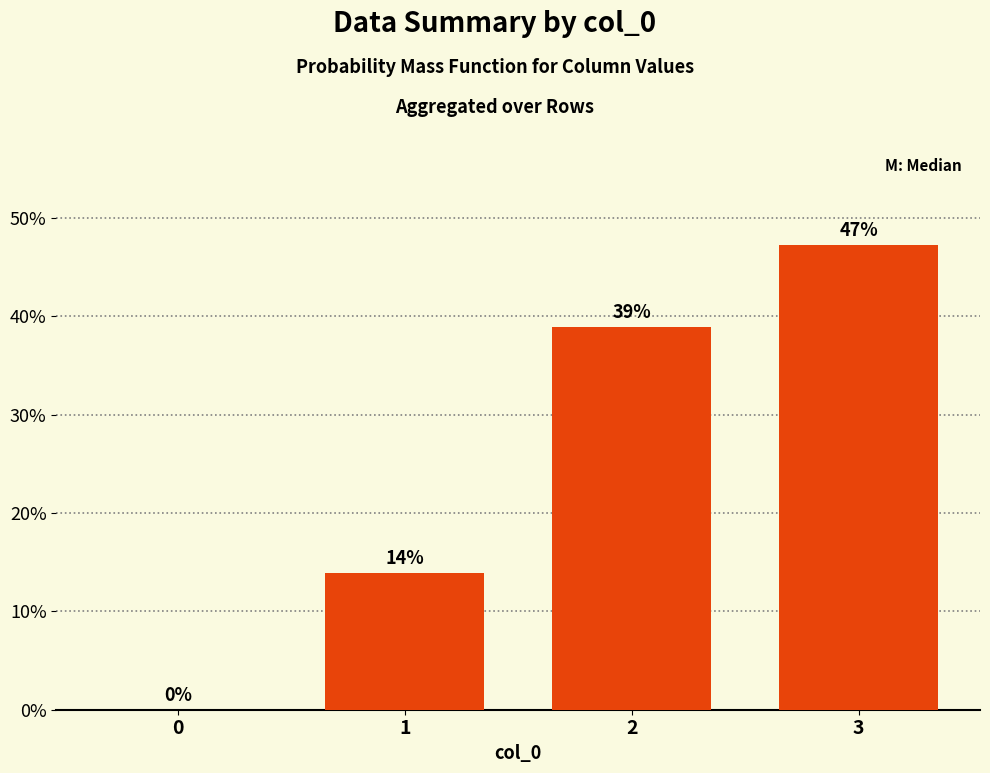

At which category does the chart reach its peak across all series?

3